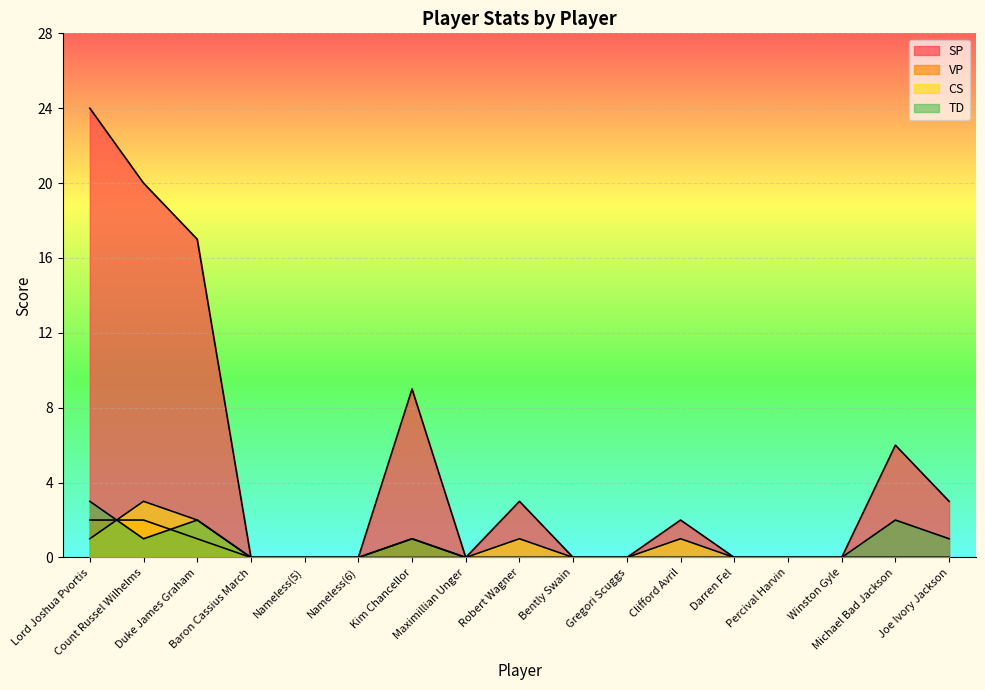

Reading left to right, transcribe all the data shown in this chart.

SP: 24.0	20.0	17.0	0.0	0.0	0.0	9.0	0.0	3.0	0.0	0.0	2.0	0.0	0.0	0.0	6.0	3.0
VP: 2.0	2.0	1.0	0.0	0.0	0.0	1.0	0.0	0.0	0.0	0.0	0.0	0.0	0.0	0.0	0.0	0.0
CS: 1.0	3.0	2.0	0.0	0.0	0.0	0.0	0.0	1.0	0.0	0.0	1.0	0.0	0.0	0.0	0.0	0.0
TD: 3.0	1.0	2.0	0.0	0.0	0.0	1.0	0.0	0.0	0.0	0.0	0.0	0.0	0.0	0.0	2.0	1.0